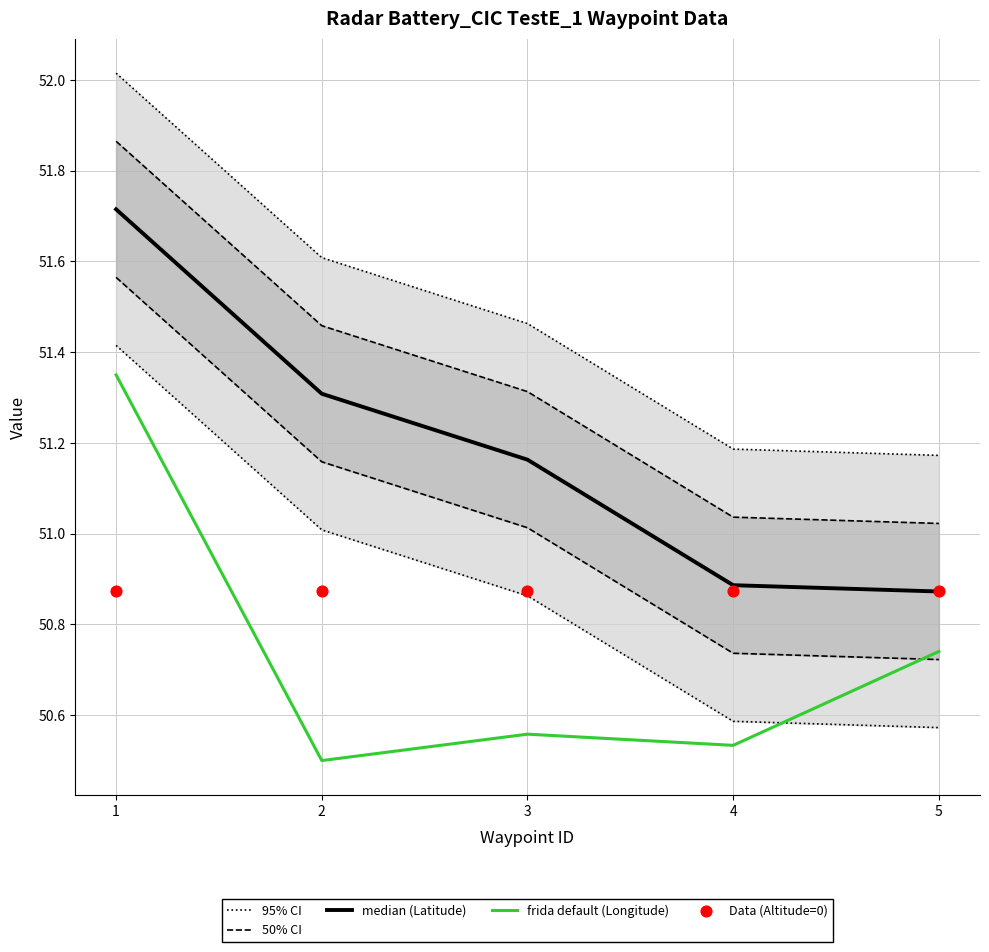

Which series contains the highest Y value?

95% CI